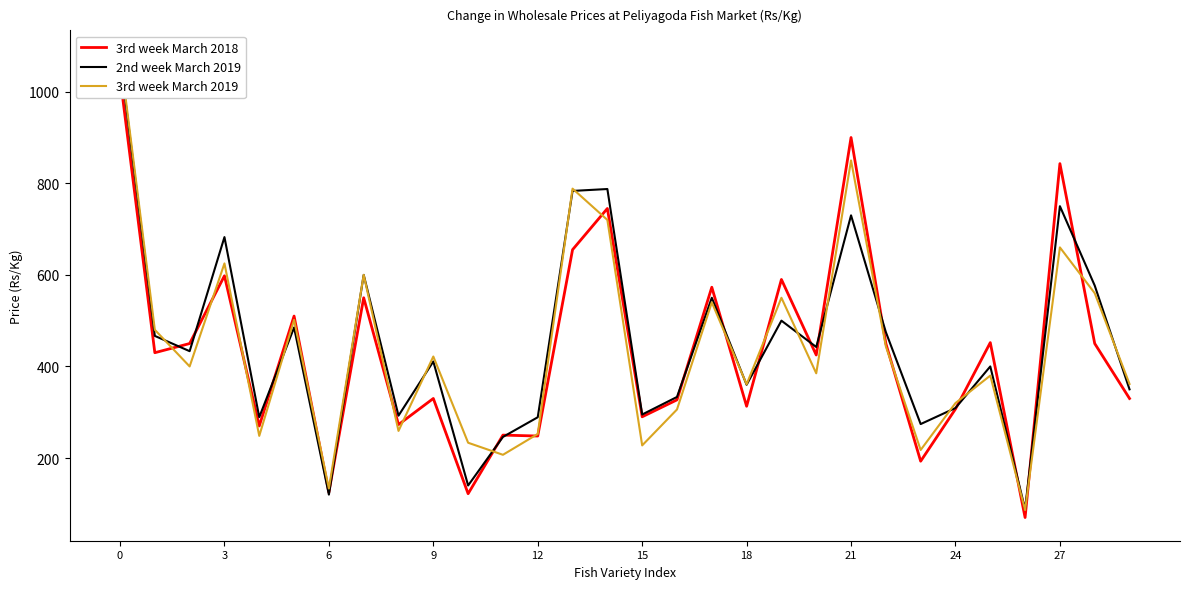

Which series ends up on top after the final intersection of 3rd week March 2019 and 2nd week March 2019?

3rd week March 2019